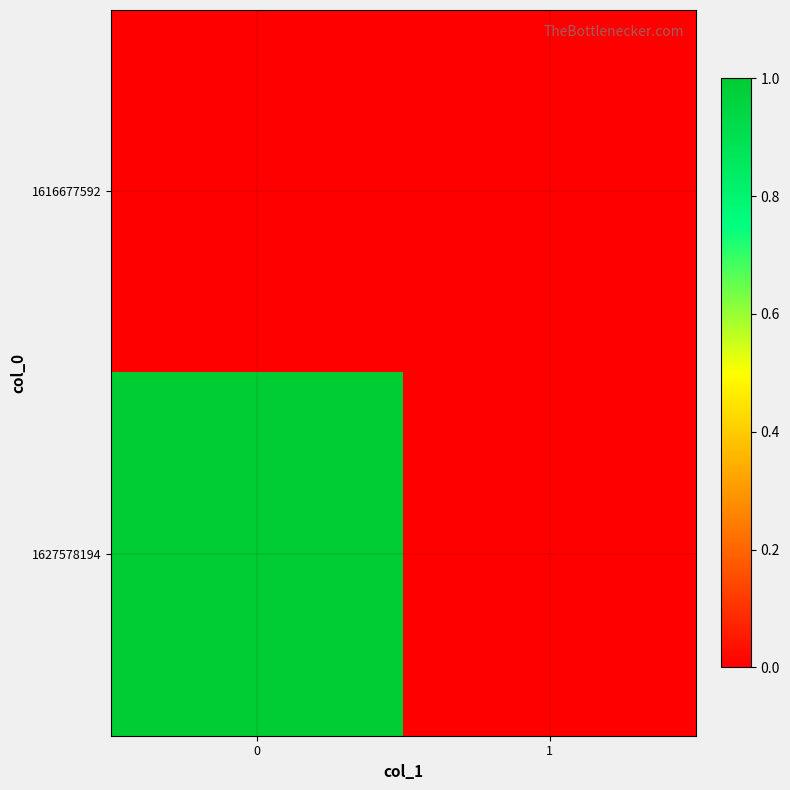

List the series in order of their overall mean, highest first.

1627578194, 1616677592